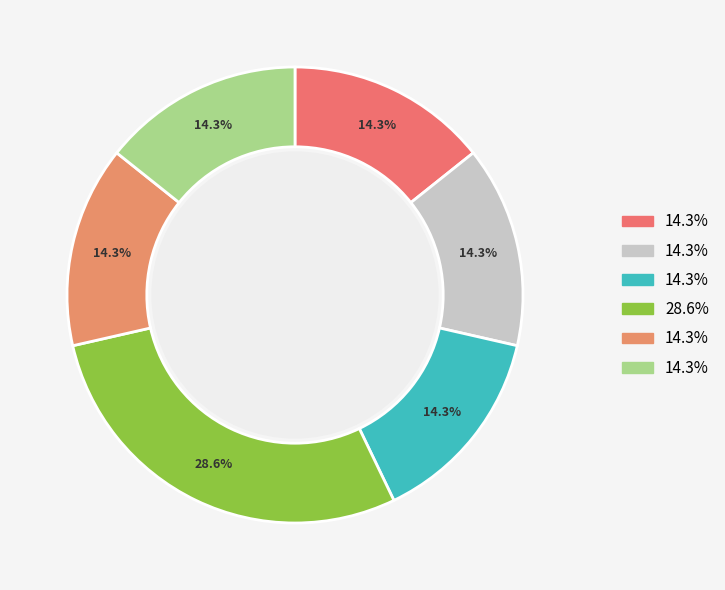

To the nearest percent, what is the difference between the largest and smallest slice percentages?

14%